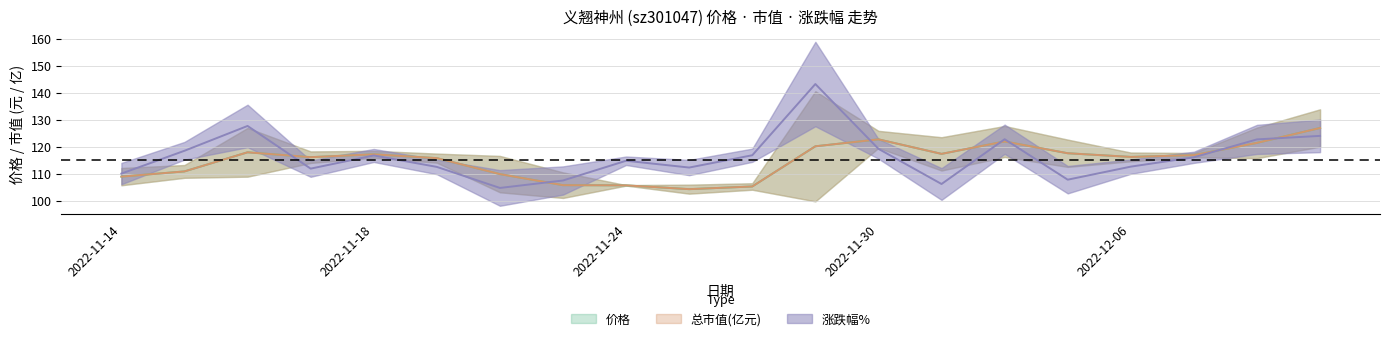

Rank the series by their maximum value, from lowest to highest.

总市值(亿元), 价格, 涨跌幅%